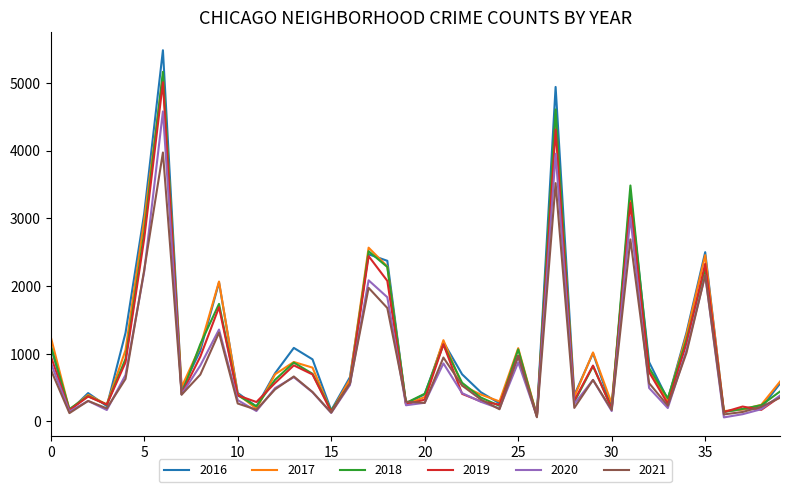

Which series has the widest spread of values?

2016